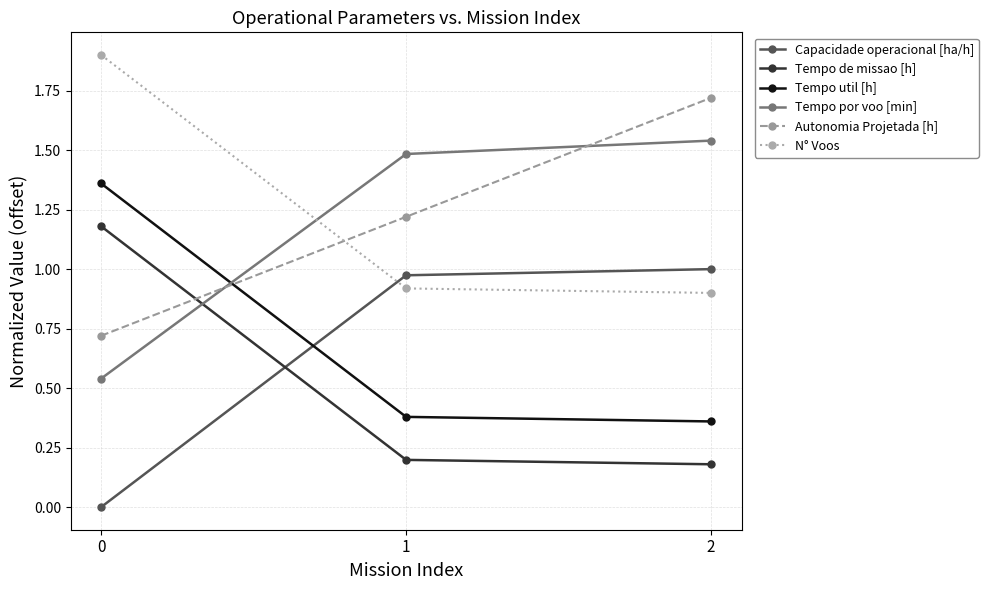

Where is Tempo de missao [h] nearest to the value 0?

2